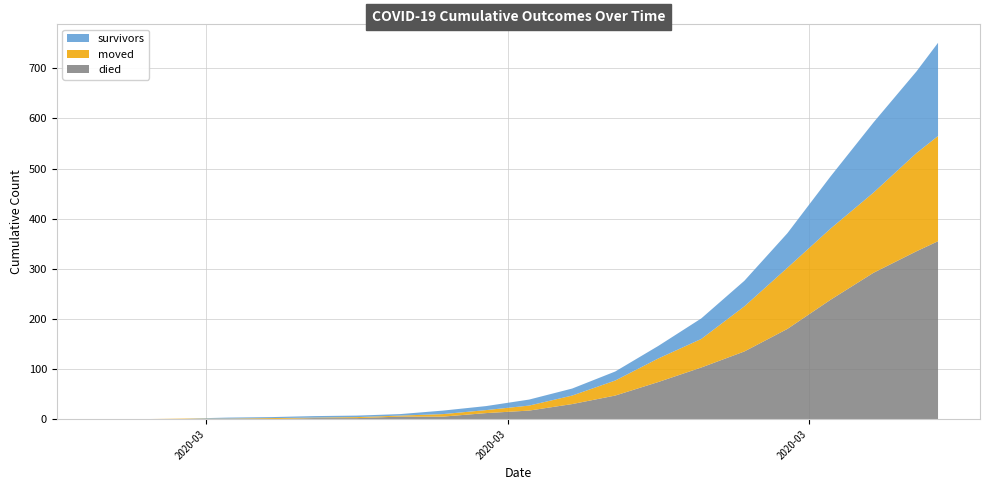

Reading right to left, transcribe all the data shown in this chart.

survivors: 2020-04-06=186	2020-04-05=163	2020-04-03=140	2020-04-01=104	2020-03-30=69	2020-03-28=51	2020-03-26=41	2020-03-24=25	2020-03-22=18	2020-03-20=14	2020-03-18=12	2020-03-16=8	2020-03-14=7	2020-03-12=3	2020-03-10=3	2020-03-08=3	2020-03-06=2	2020-03-04=2	2020-03-02=0	2020-02-29=0	2020-02-27=0
died: 2020-04-06=355	2020-04-05=335	2020-04-03=292	2020-04-01=238	2020-03-30=180	2020-03-28=135	2020-03-26=103	2020-03-24=74	2020-03-22=47	2020-03-20=30	2020-03-18=17	2020-03-16=12	2020-03-14=5	2020-03-12=5	2020-03-10=2	2020-03-08=2	2020-03-06=0	2020-03-04=0	2020-03-02=0	2020-02-29=0	2020-02-27=0
moved: 2020-04-06=210	2020-04-05=196	2020-04-03=160	2020-04-01=142	2020-03-30=122	2020-03-28=90	2020-03-26=57	2020-03-24=47	2020-03-22=30	2020-03-20=17	2020-03-18=10	2020-03-16=6	2020-03-14=5	2020-03-12=2	2020-03-10=2	2020-03-08=1	2020-03-06=2	2020-03-04=1	2020-03-02=1	2020-02-29=0	2020-02-27=0